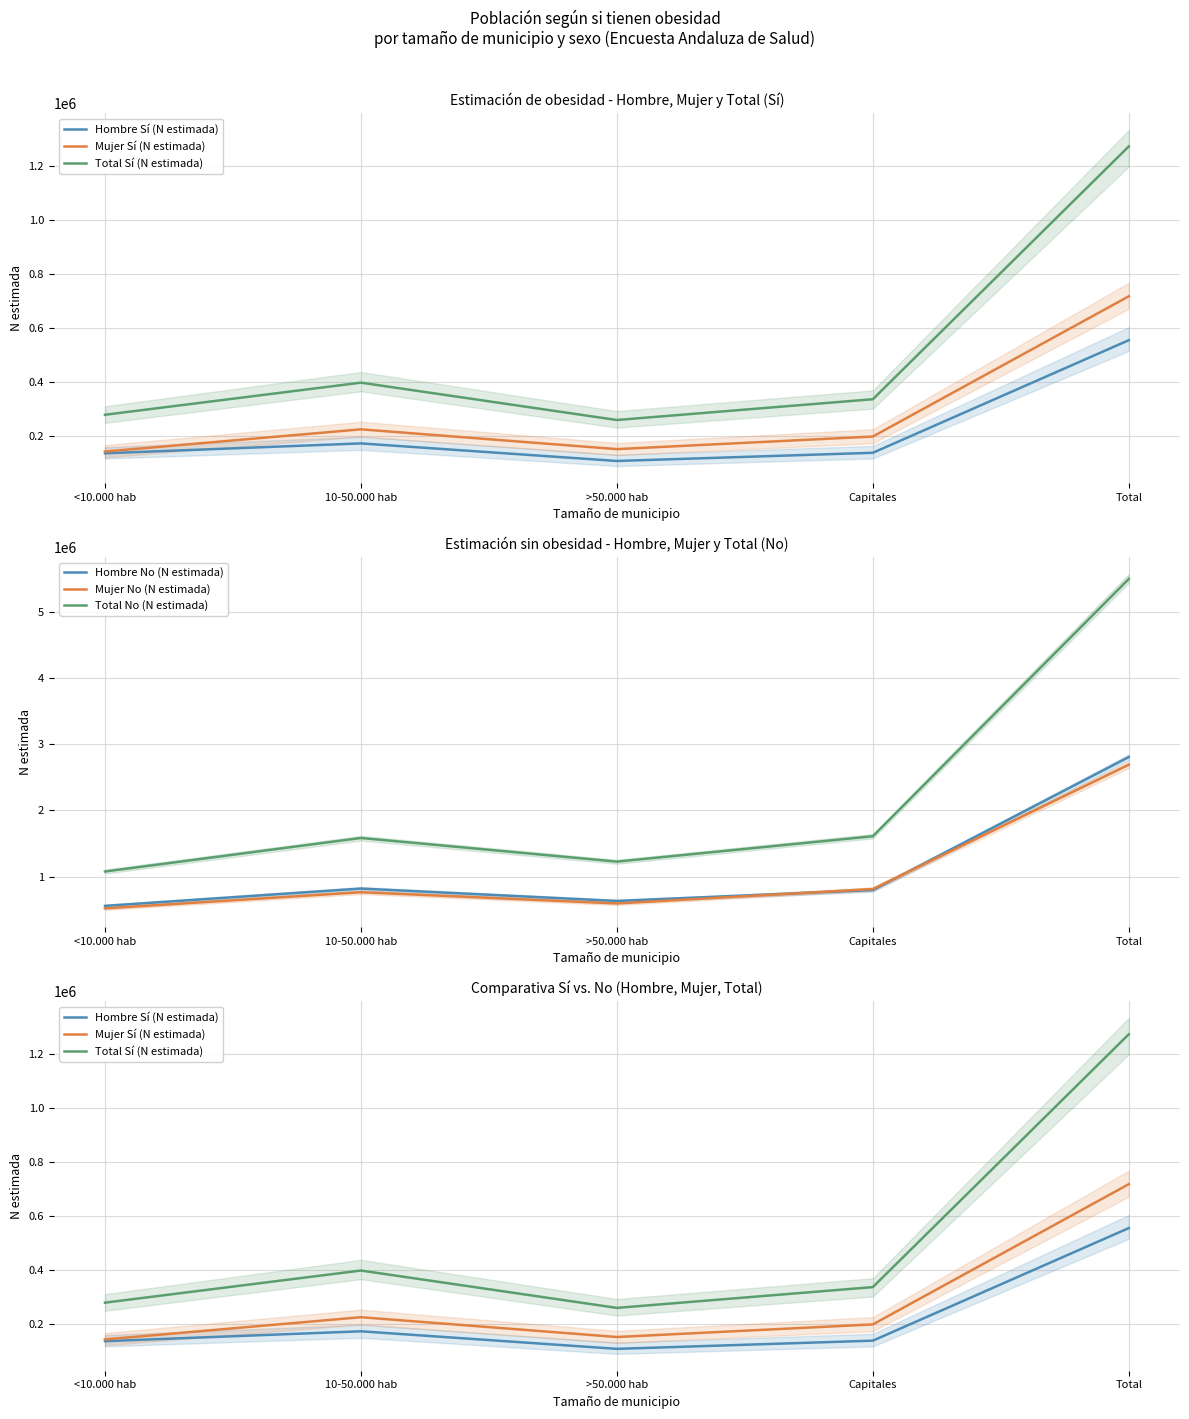

What is the sum of the Hombre Sí (N estimada) values at Total and 10-50.000 hab?

728241